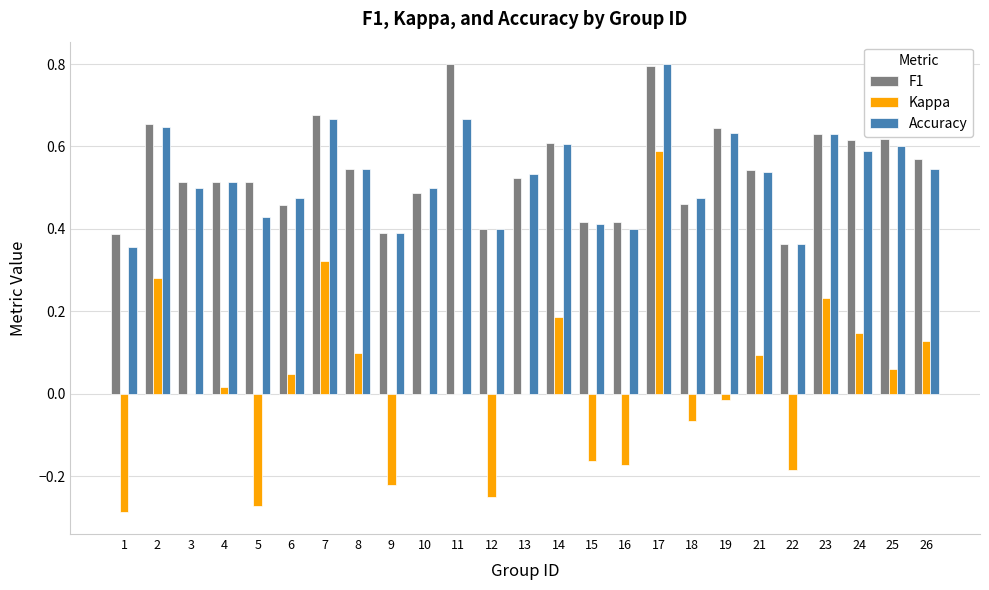

Which series changed the most between 3 and 21?

Kappa